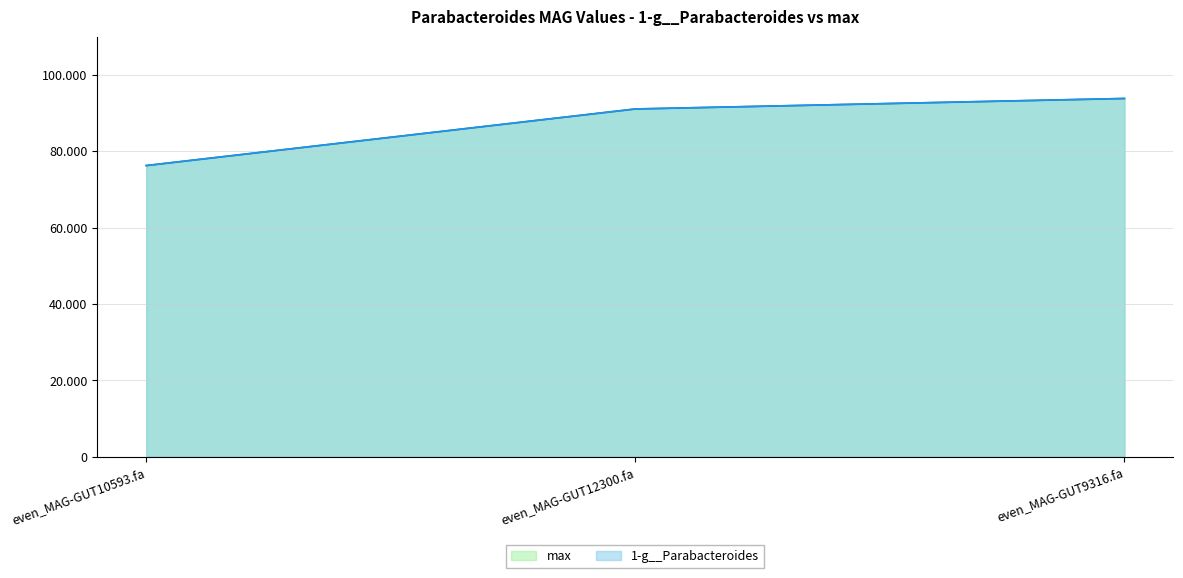

What is the approximate value of max at even_MAG-GUT10593.fa?

76238.0